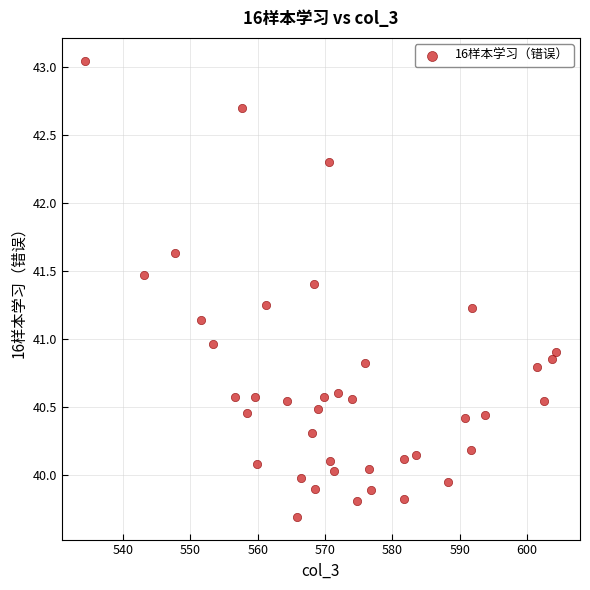

What is the range of Y values (max minus min)?

3.4